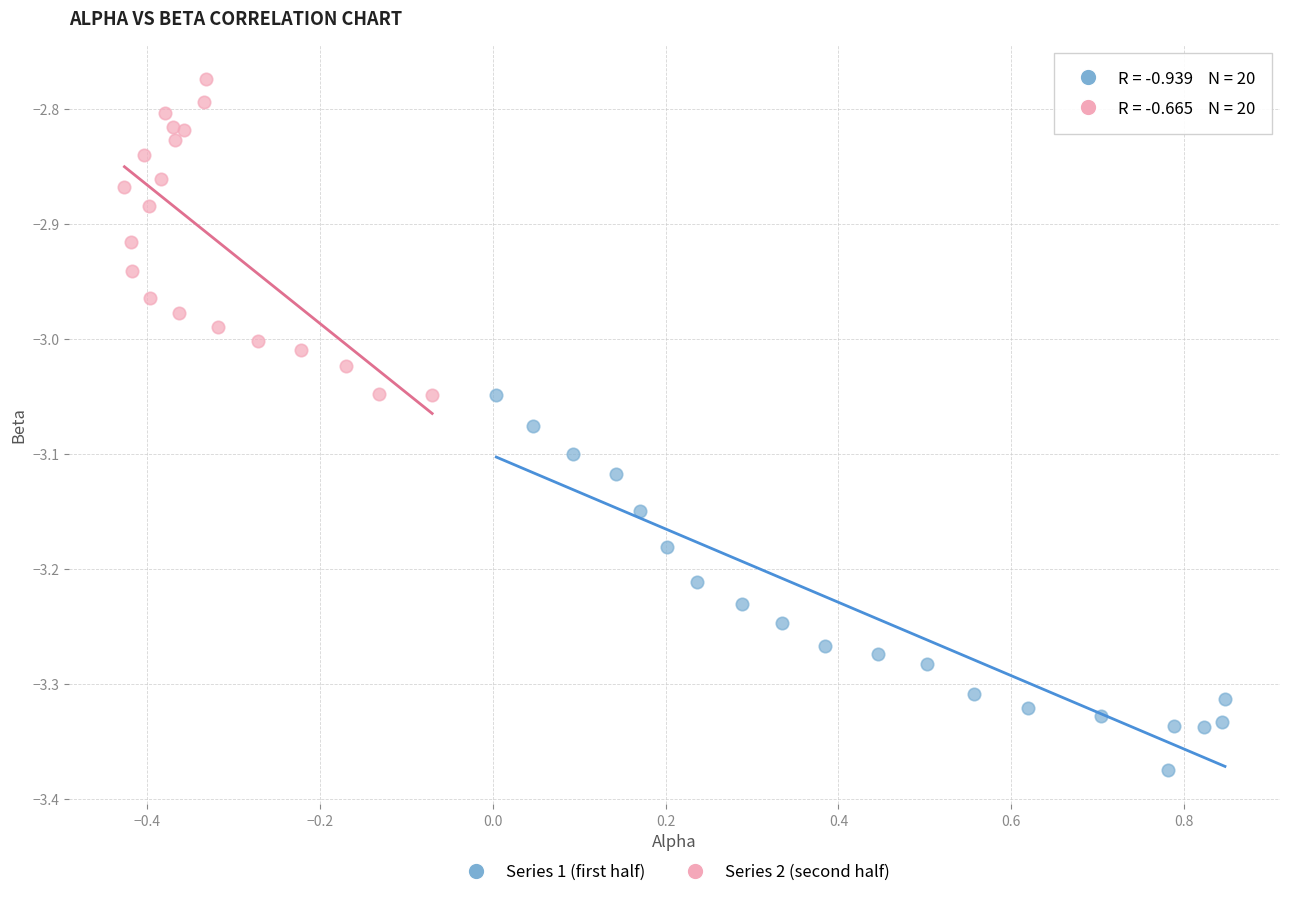

Which series contains the highest Y value?

Series 2 (second half)